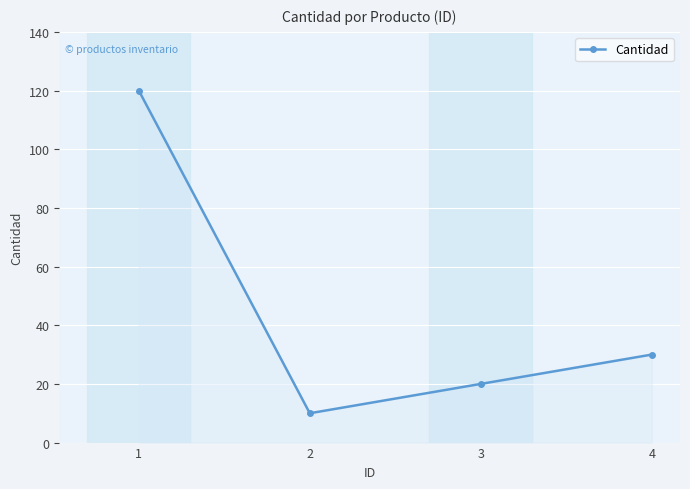

How many lines are shown in the chart?

1